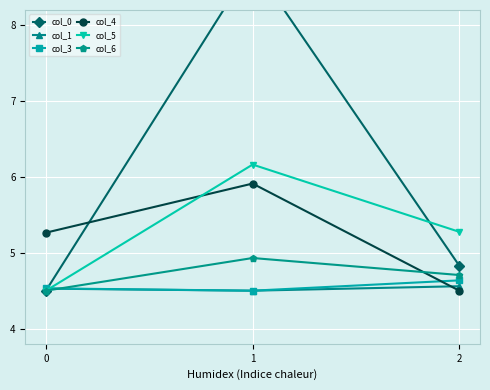

Is the value of col_1 at 1 greater than the value of col_4 at 0?

No